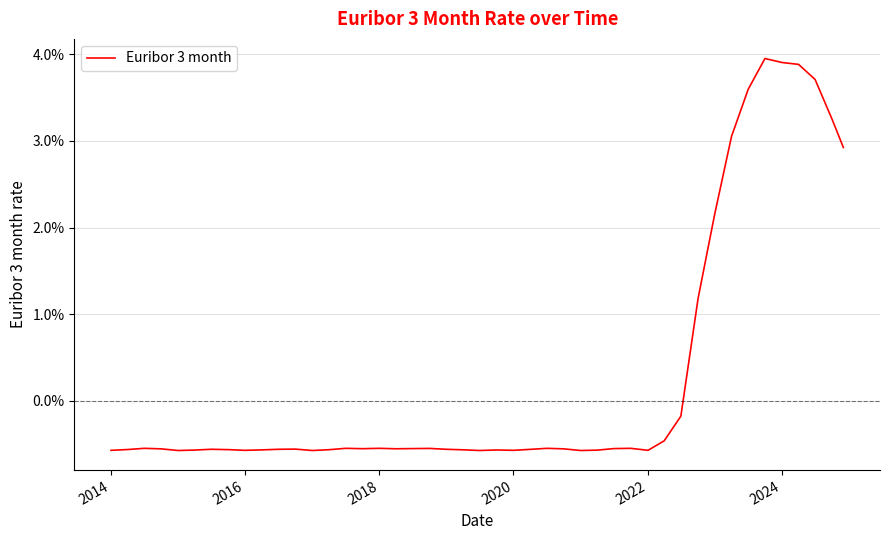

Where is the data nearest to the value 0?

2022-07-01